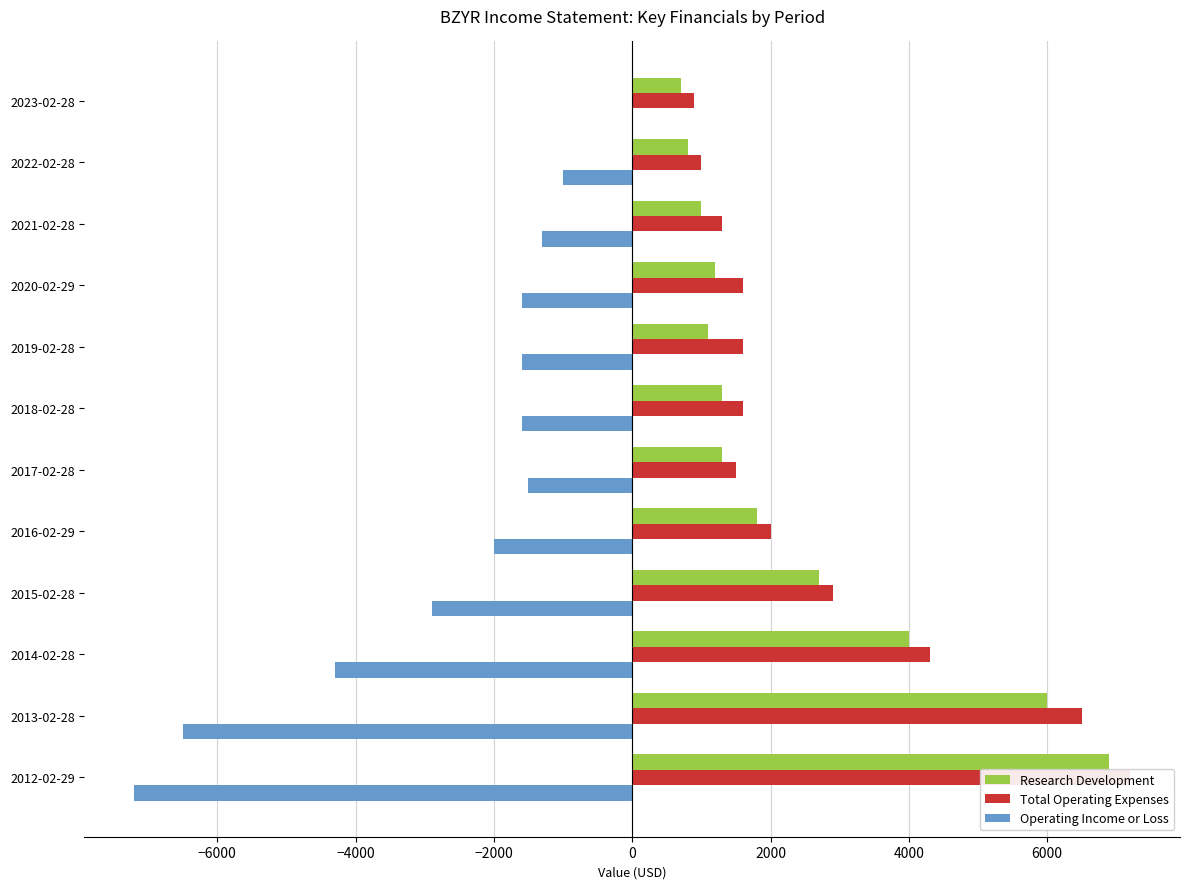

What is the smallest value displayed?

-7200